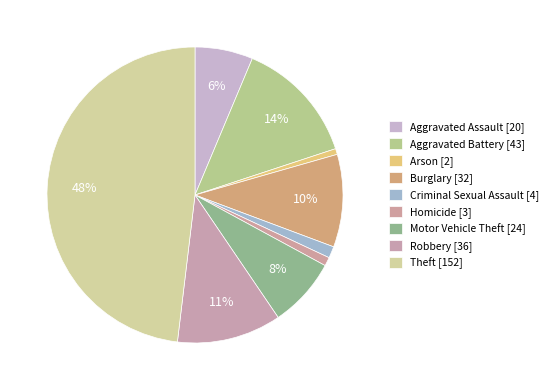

How many segments does this pie chart have?

9